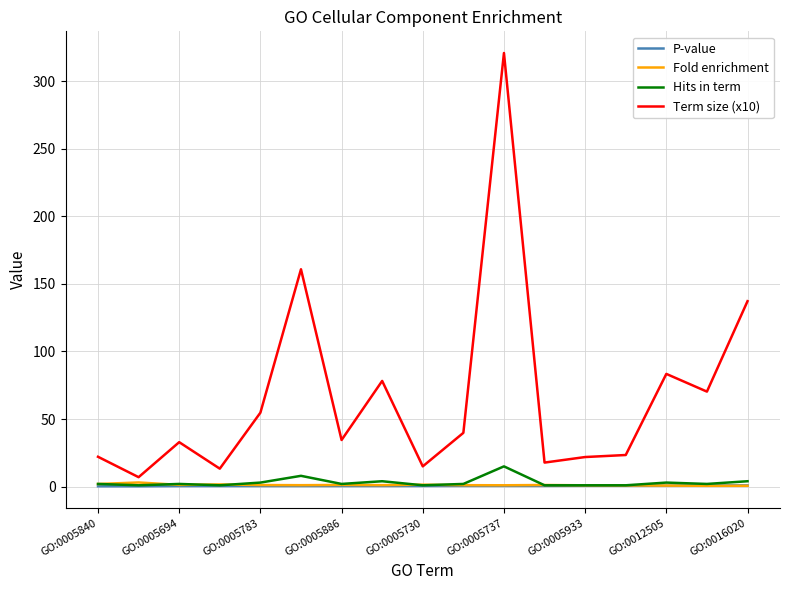

Which series has the widest spread of values?

Term size (x10)